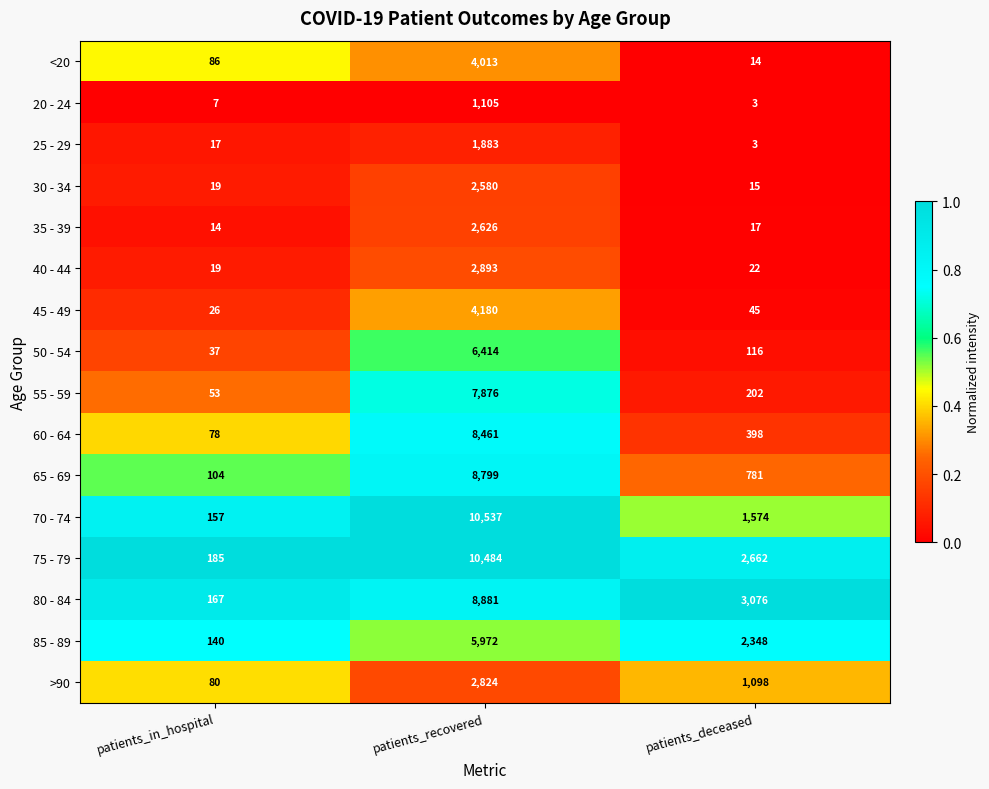

What is the difference between the 45 - 49 values at patients_deceased and patients_recovered?

4135